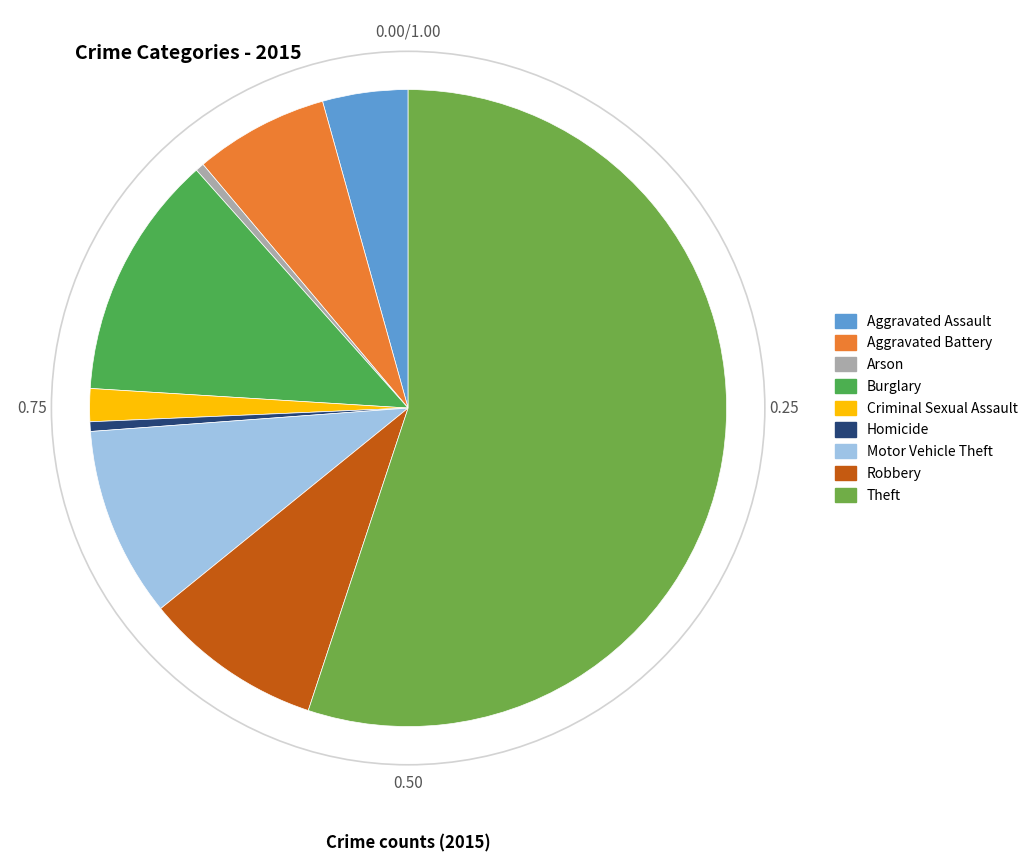

Does Theft account for over 50% of the chart?

Yes